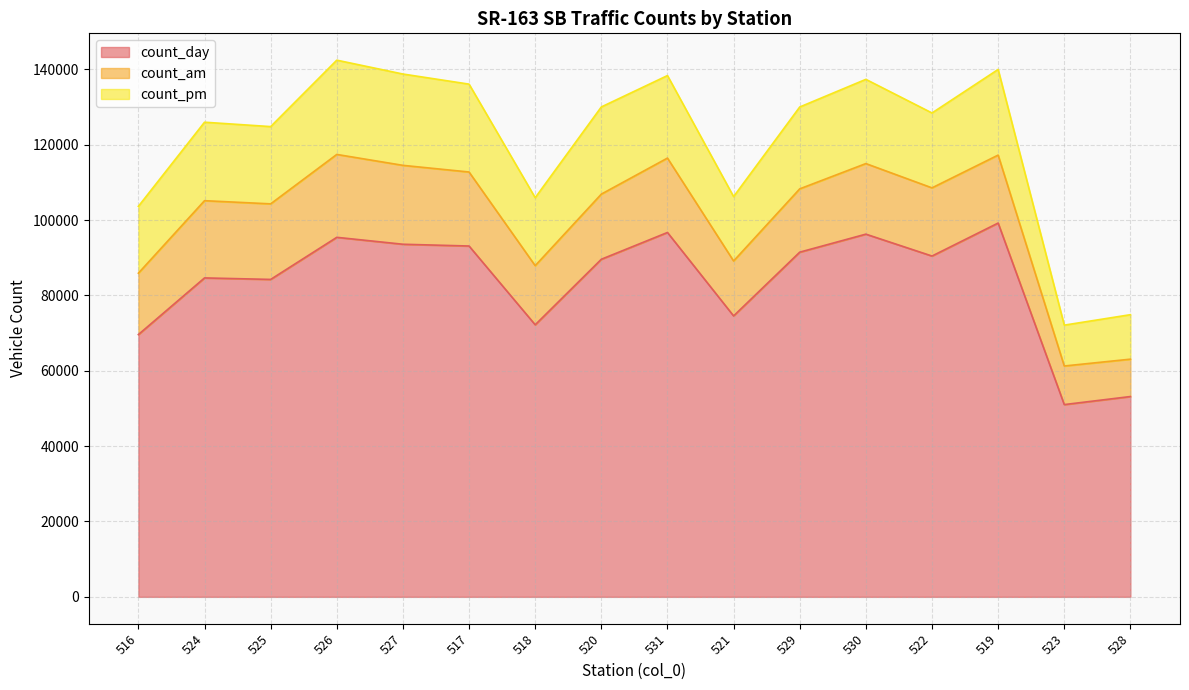

Which category has the lowest value across all series?

528